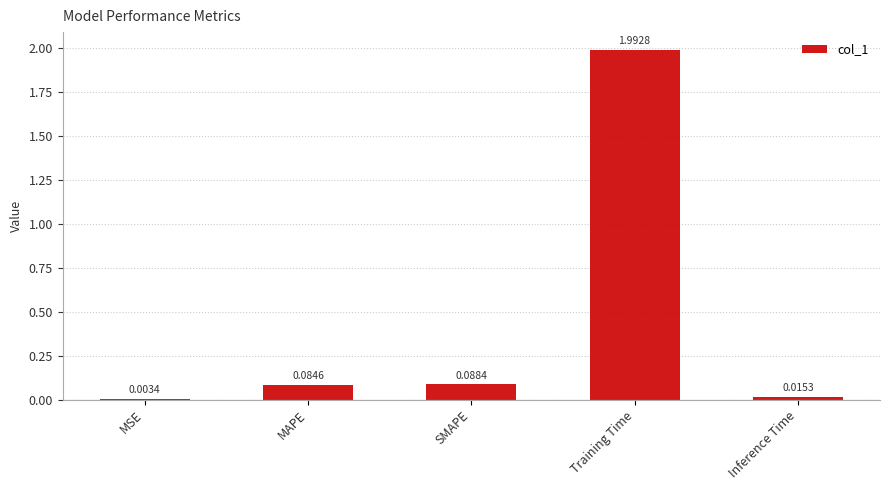

At which category does the chart reach its peak across all series?

Training Time